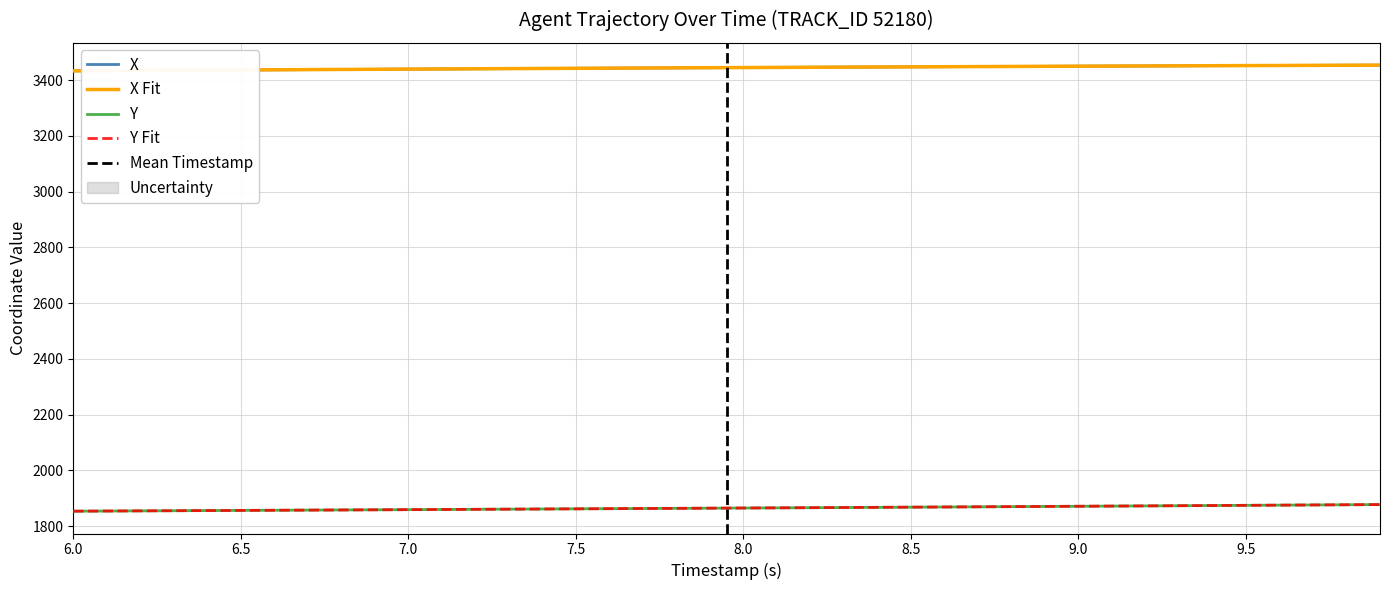

True or false: Y has more than 2 interior local peaks.

False